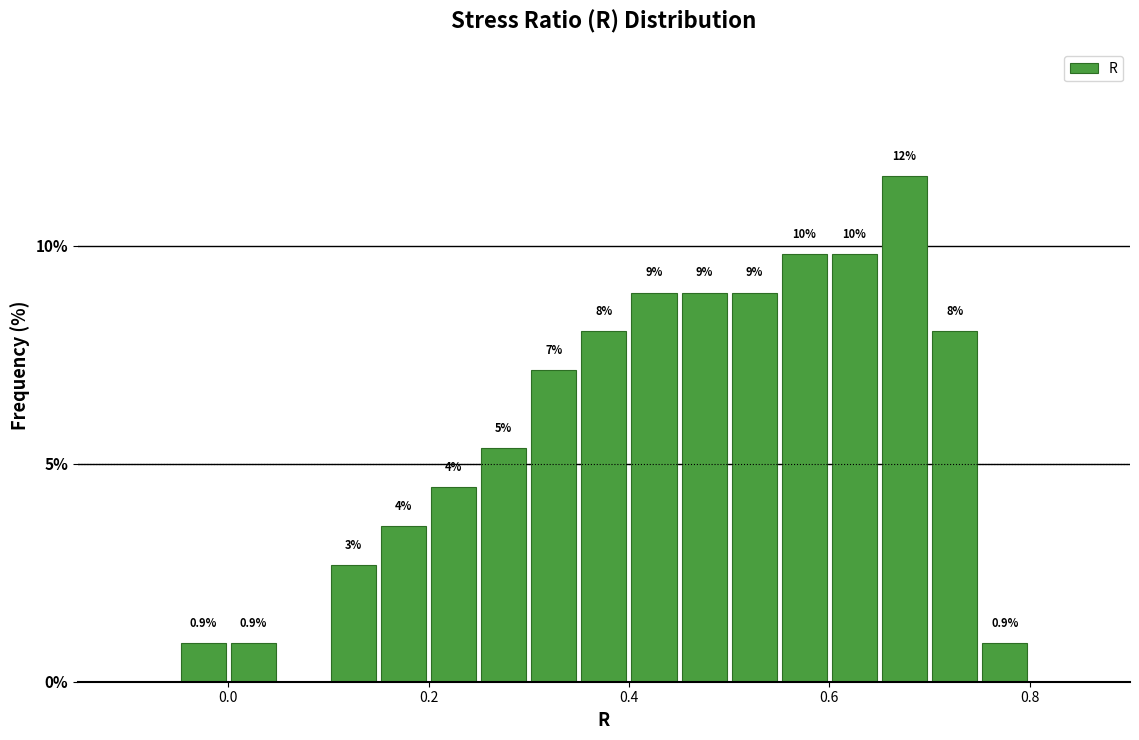

Around what value on the x-axis is the tallest bar? Give the approximate position of its centre, as read against the axis.

0.68